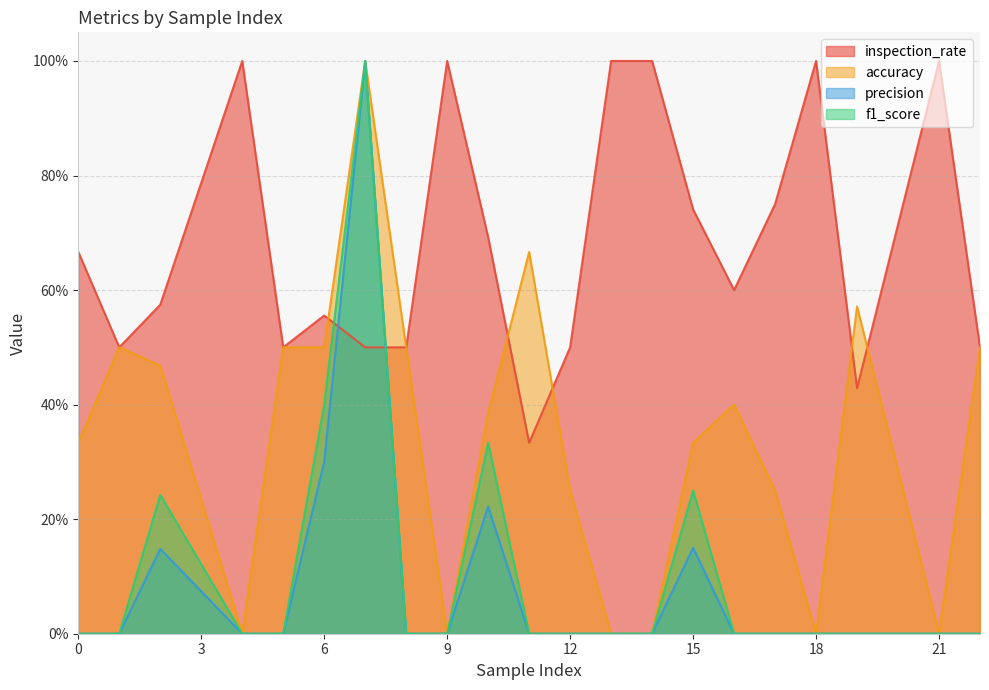

Reading left to right, extract all data points from this chart.

inspection_rate: 0.7	0.5	0.6	1.0	0.5	0.6	0.5	0.5	1.0	0.7	0.3	0.5	1.0	1.0	0.7	0.6	0.8	1.0	0.4	1.0	0.5
accuracy: 0.3	0.5	0.5	0.0	0.5	0.5	1.0	0.5	0.0	0.4	0.7	0.2	0.0	0.0	0.3	0.4	0.2	0.0	0.6	0.0	0.5
precision: 0.0	0.0	0.1	0.0	0.0	0.3	1.0	0.0	0.0	0.2	0.0	0.0	0.0	0.0	0.1	0.0	0.0	0.0	0.0	0.0	0.0
f1_score: 0.0	0.0	0.2	0.0	0.0	0.4	1.0	0.0	0.0	0.3	0.0	0.0	0.0	0.0	0.2	0.0	0.0	0.0	0.0	0.0	0.0